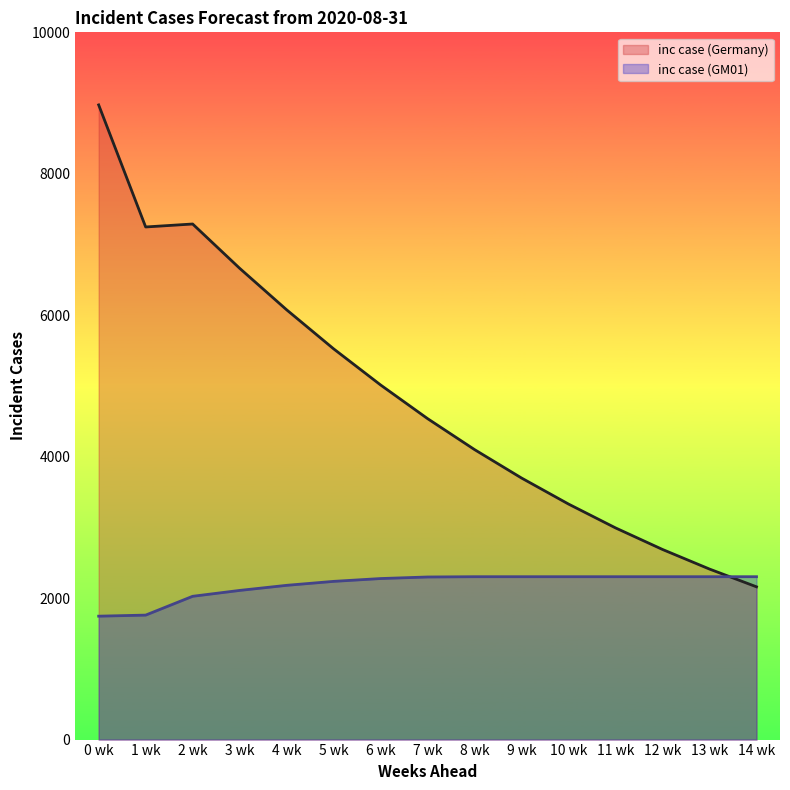

How many intersections are there between inc case (GM01) (line) and inc case (Germany) (line)?

1